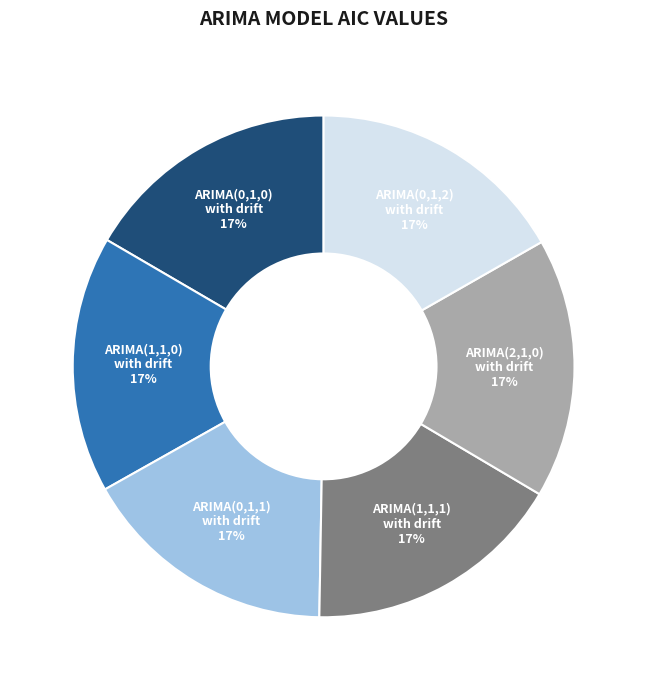

To the nearest percent, what is the average slice percentage?

17%